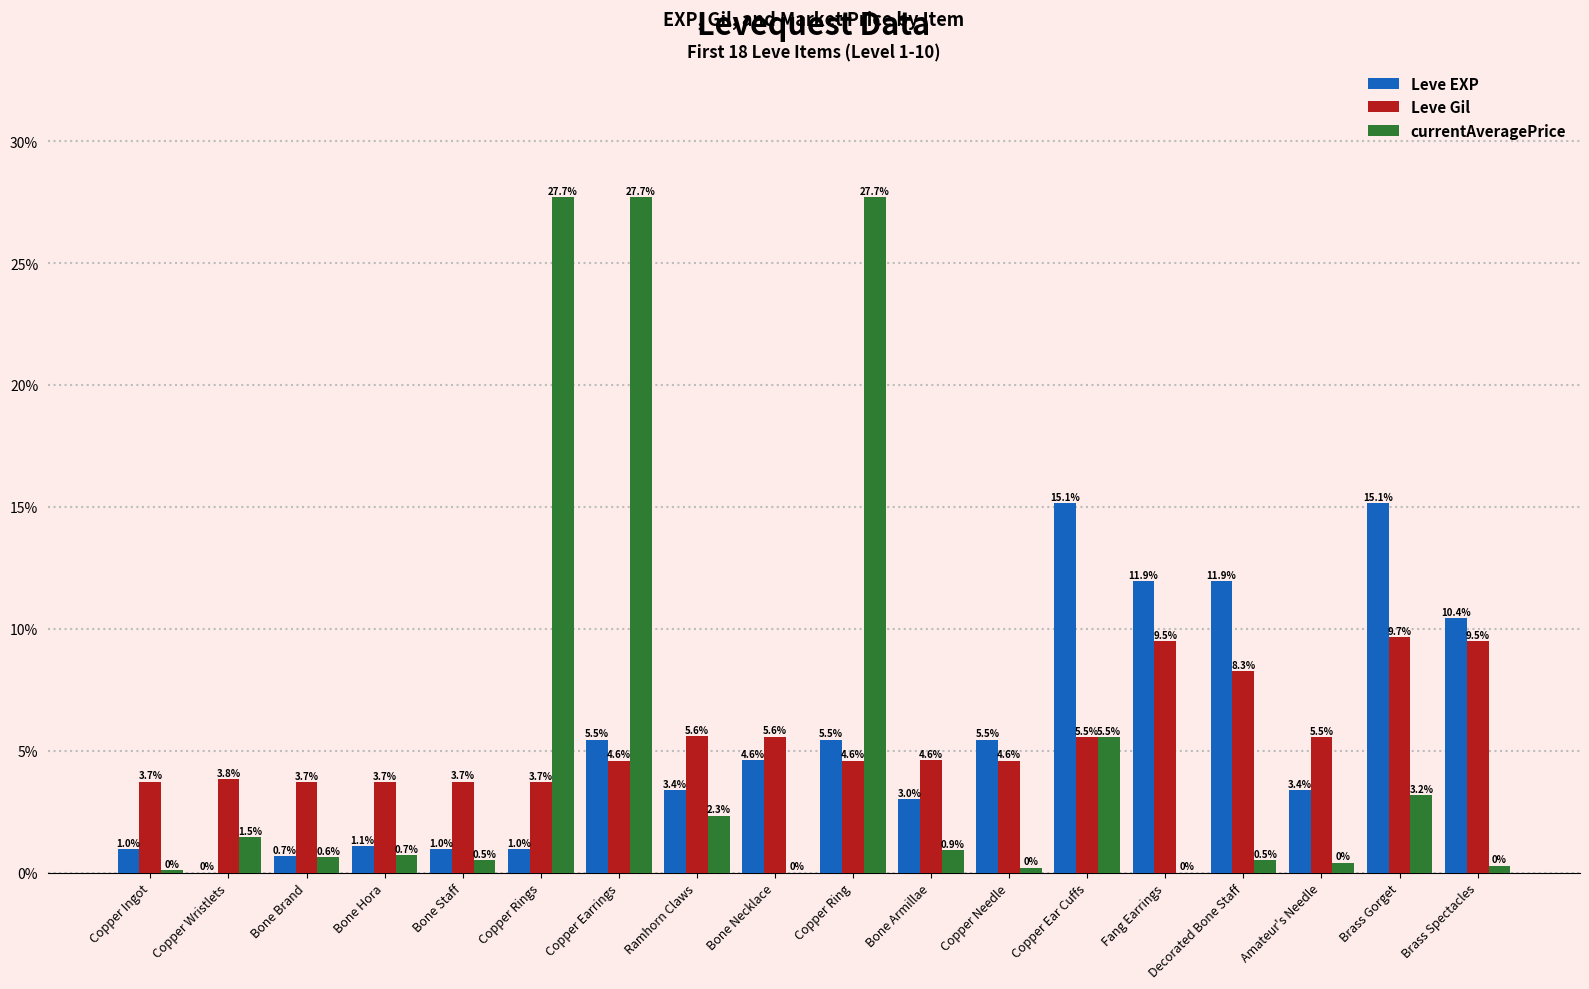

List the series in order of their peak value, highest first.

currentAveragePrice, Leve EXP, Leve Gil